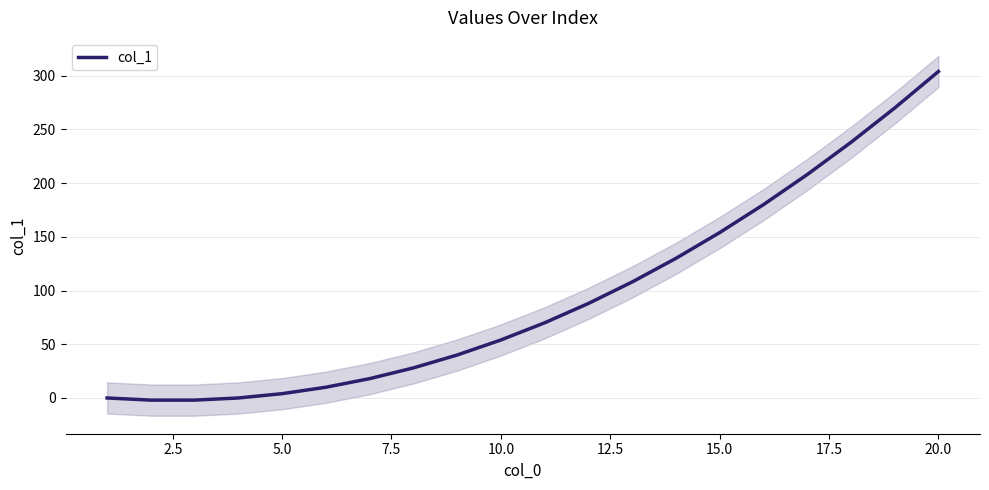

What is the value of the 5th point from the left?

4